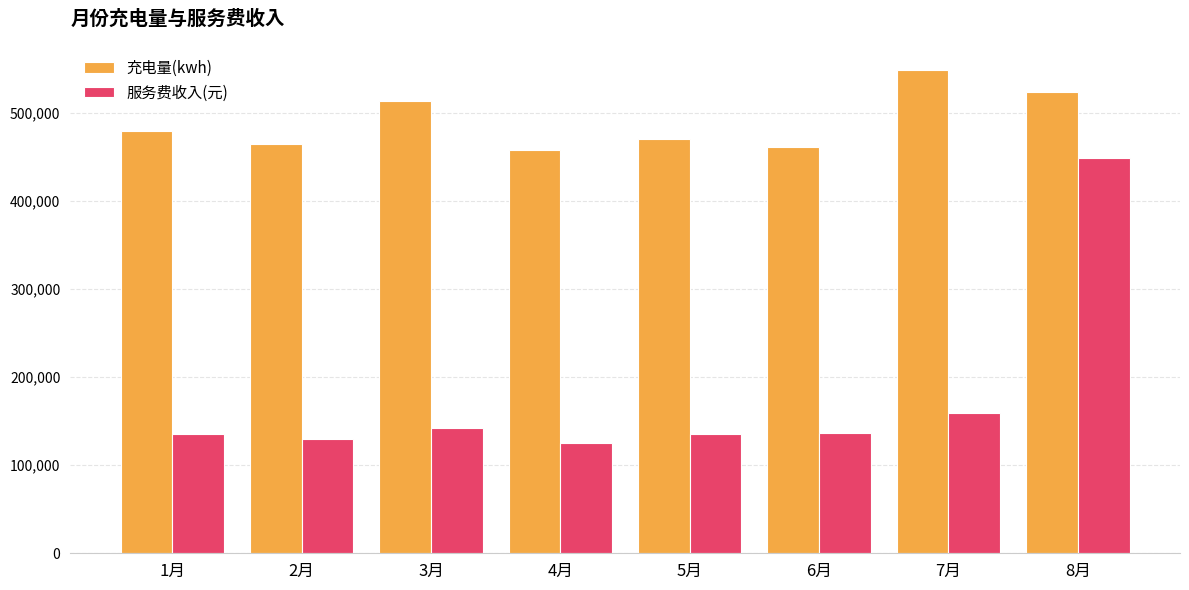

Is it true that 充电量(kwh) equals 597435.1 at 4月?

False